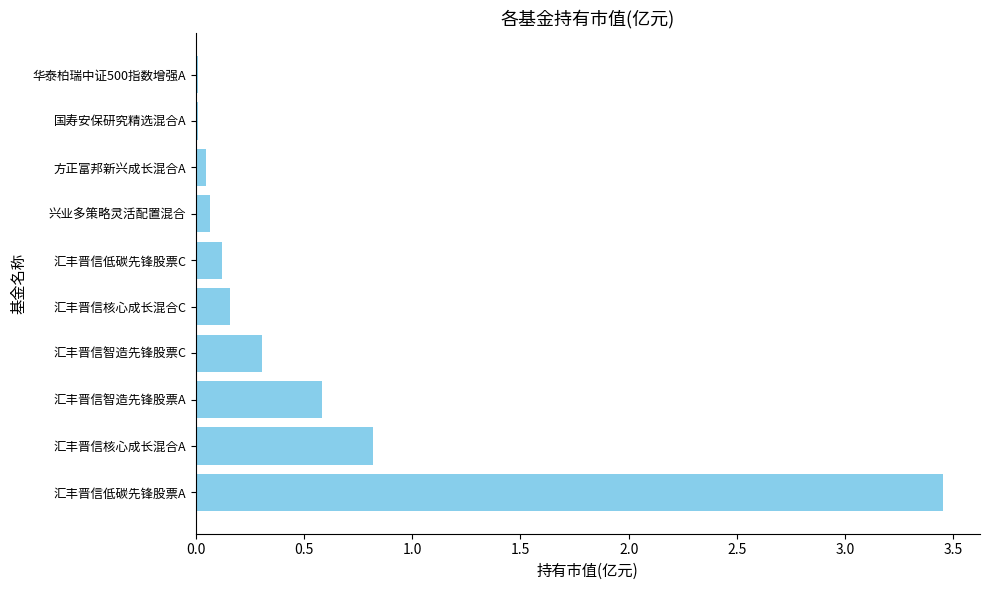

The value at 汇丰晋信智造先锋股票C is 0.3. True or false?

True